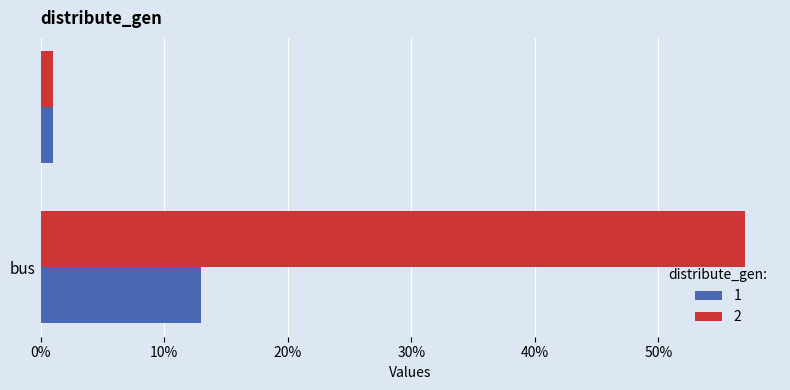

Count the number of categories in the chart.

2